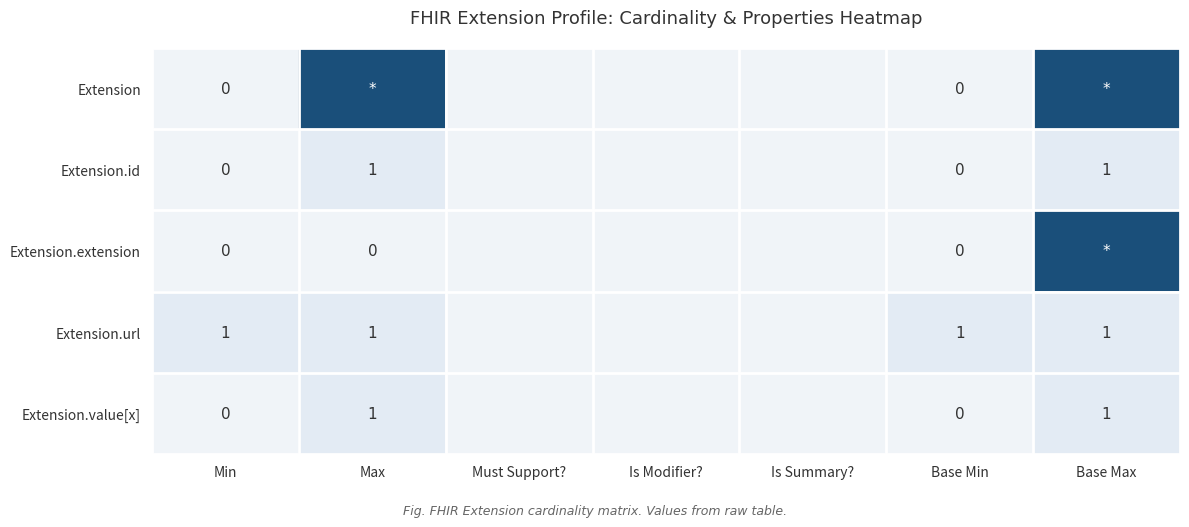

Is it true that Extension.url equals 1 at Max?

True